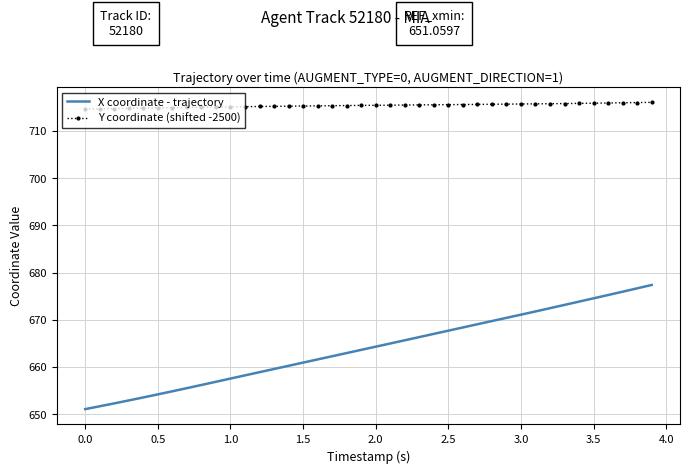

Which series has the largest range (max minus min)?

X coordinate - trajectory